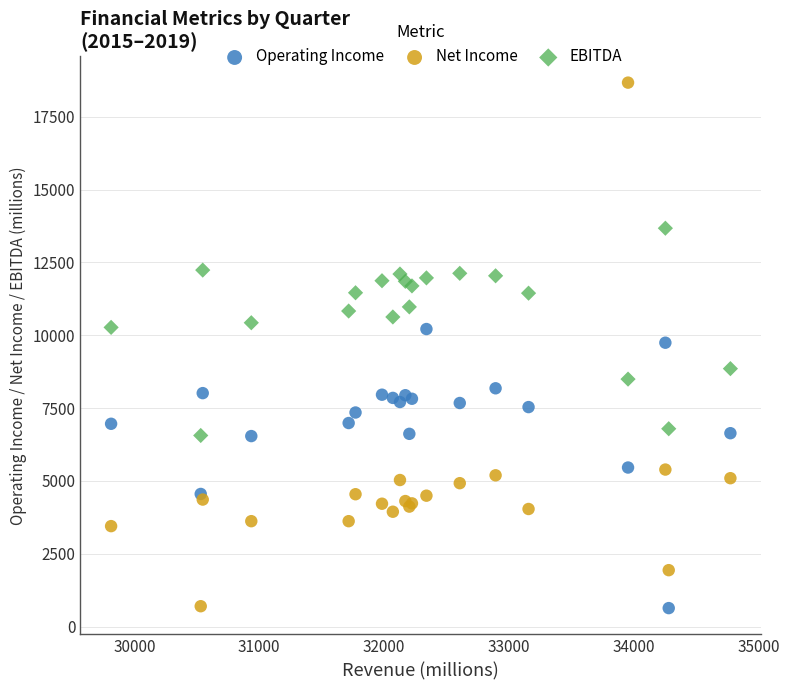

Which series reaches the maximum Y coordinate?

Net Income